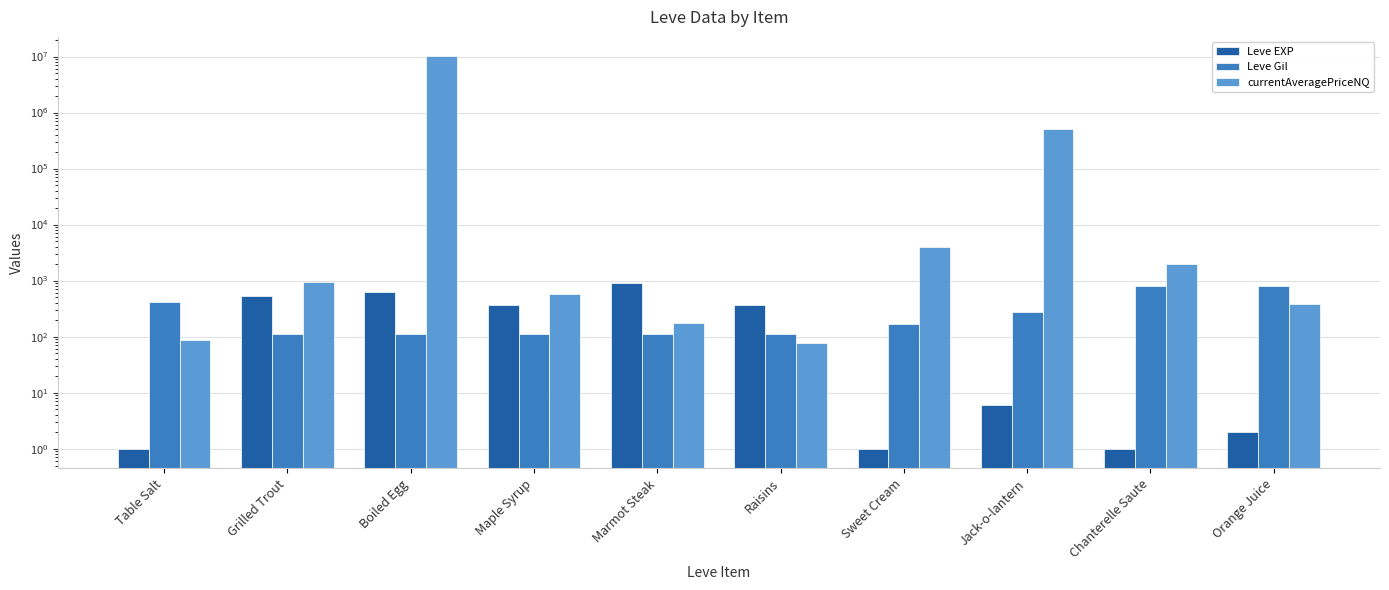

At which category is the sum across all series the highest?

Boiled Egg